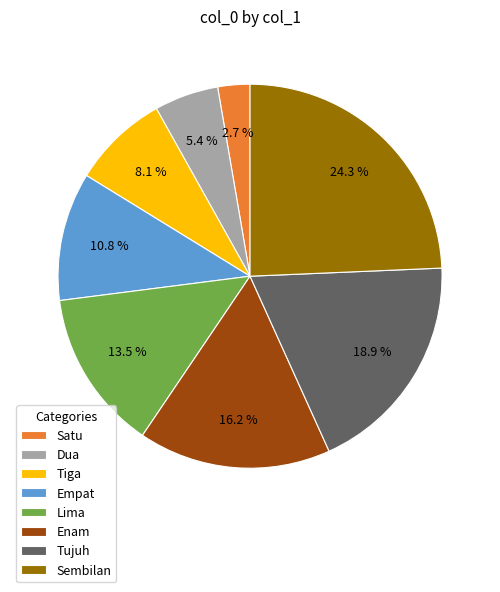

To the nearest percent, what is the average slice percentage?

12%